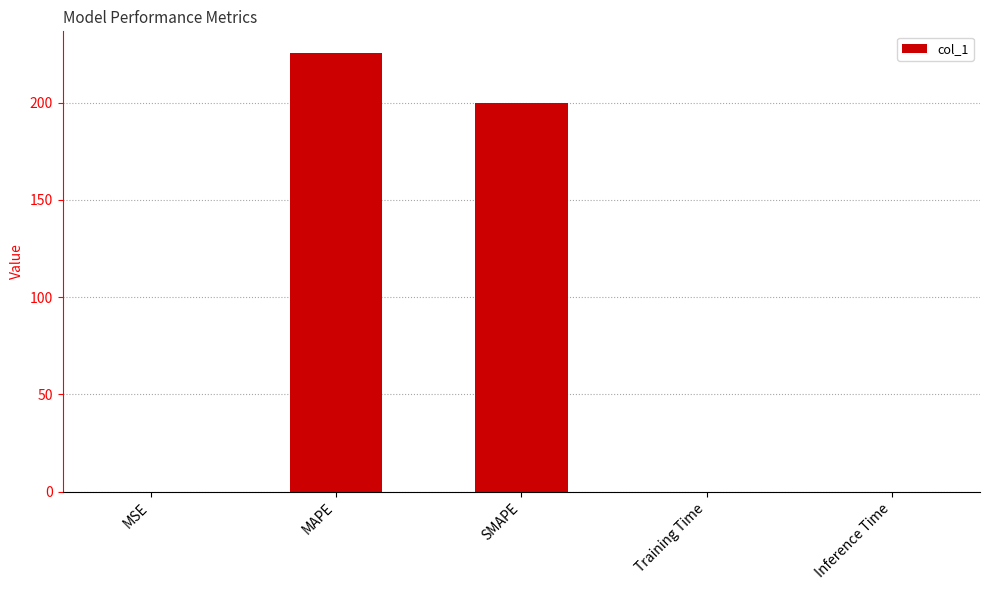

Between MAPE and MSE, which is larger?

MAPE